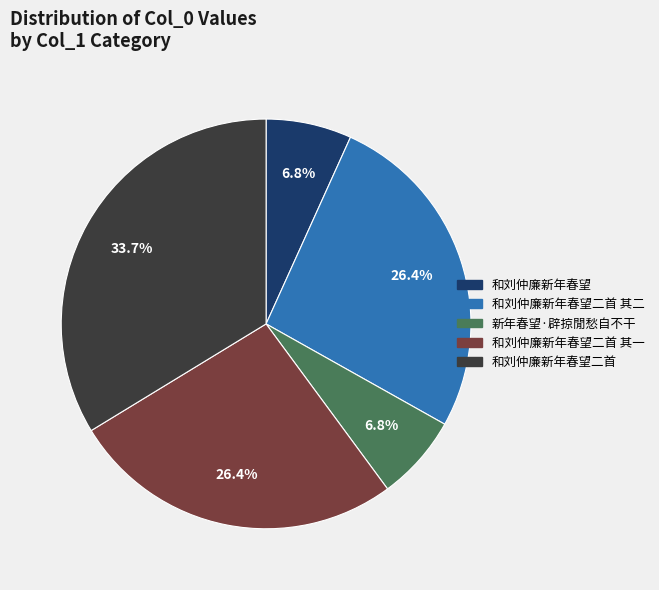

Is there a majority slice in this chart?

No